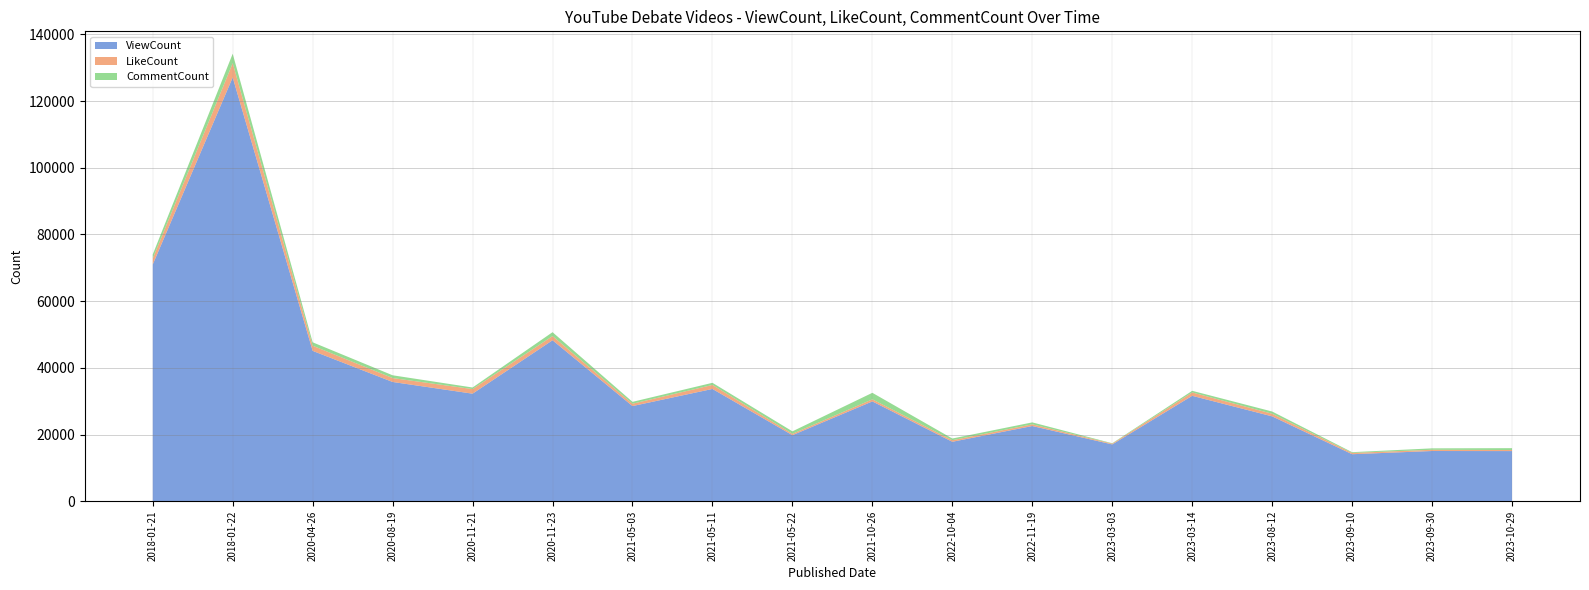

Reading left to right, extract all data points from this chart.

ViewCount: 70983	127067	45082	35758	32249	48267	28533	33667	19803	29931	17825	22553	17032	31607	25447	14097	15058	15035
LikeCount: 1790	4282	1550	1171	1377	1245	701	1196	405	621	469	501	239	1003	790	385	372	315
CommentCount: 1214	2834	1022	834	472	1172	562	642	746	1955	509	584	113	495	658	224	423	560